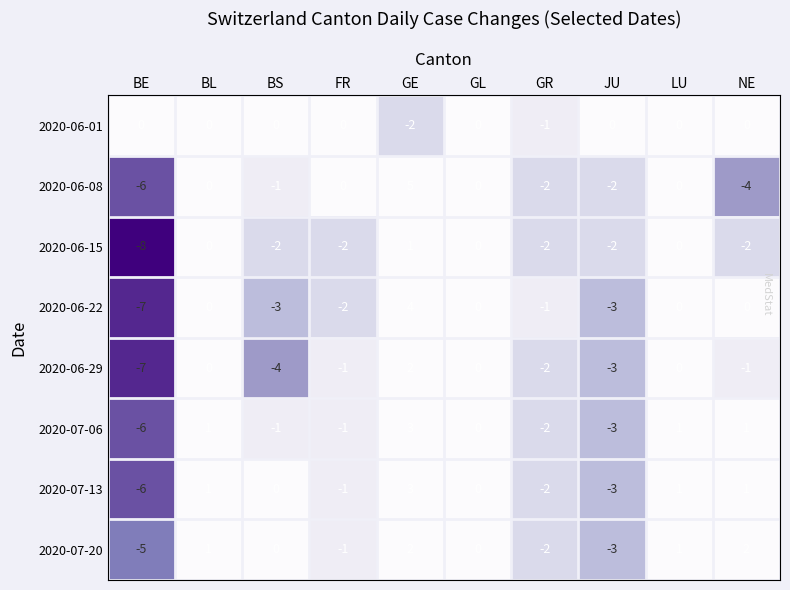

At which category is the sum across all series the highest?

GE